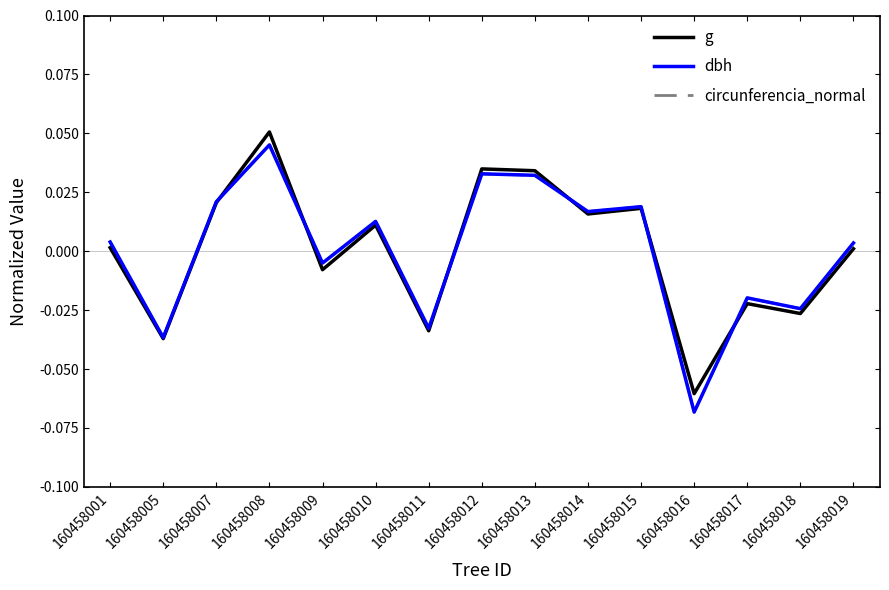

Which category has the highest value across all series?

160458008